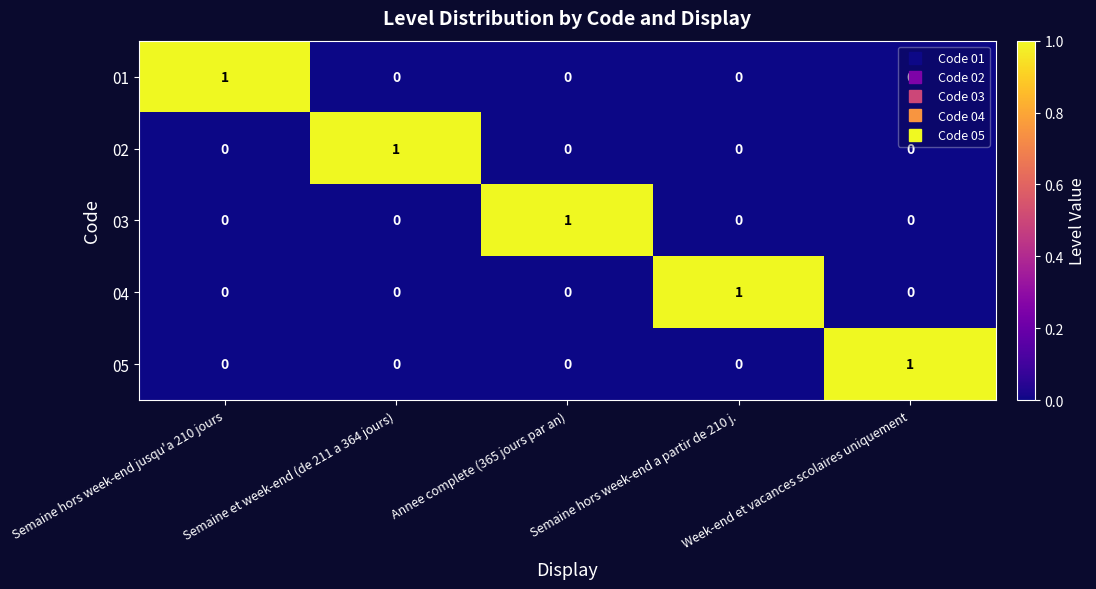

Count the 05 values in the range 0 to 1.

5